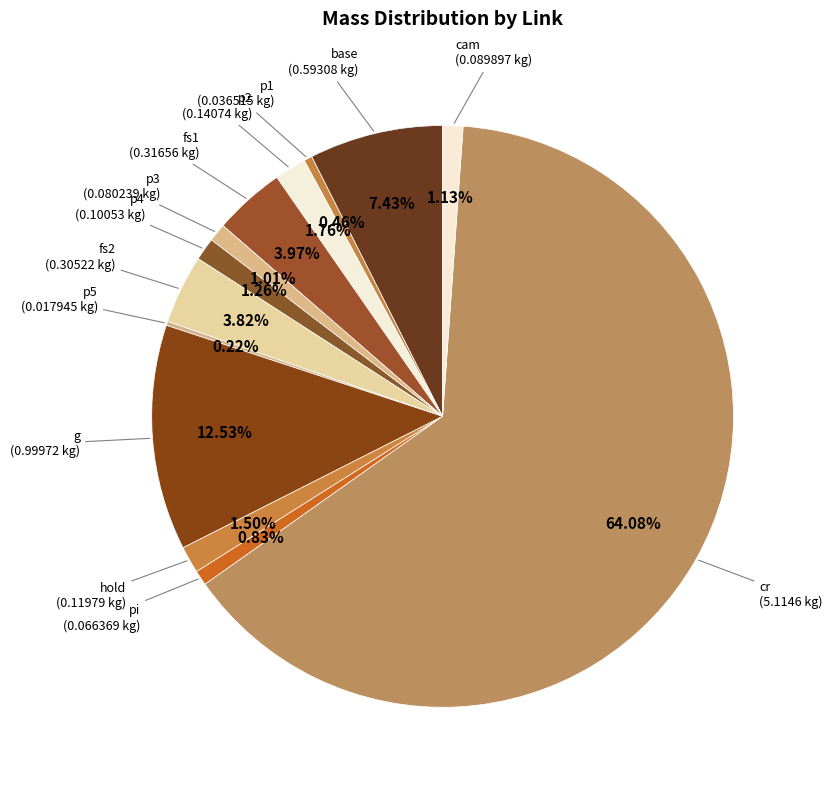

The p2 slice represents 2% of the pie. True or false?

True